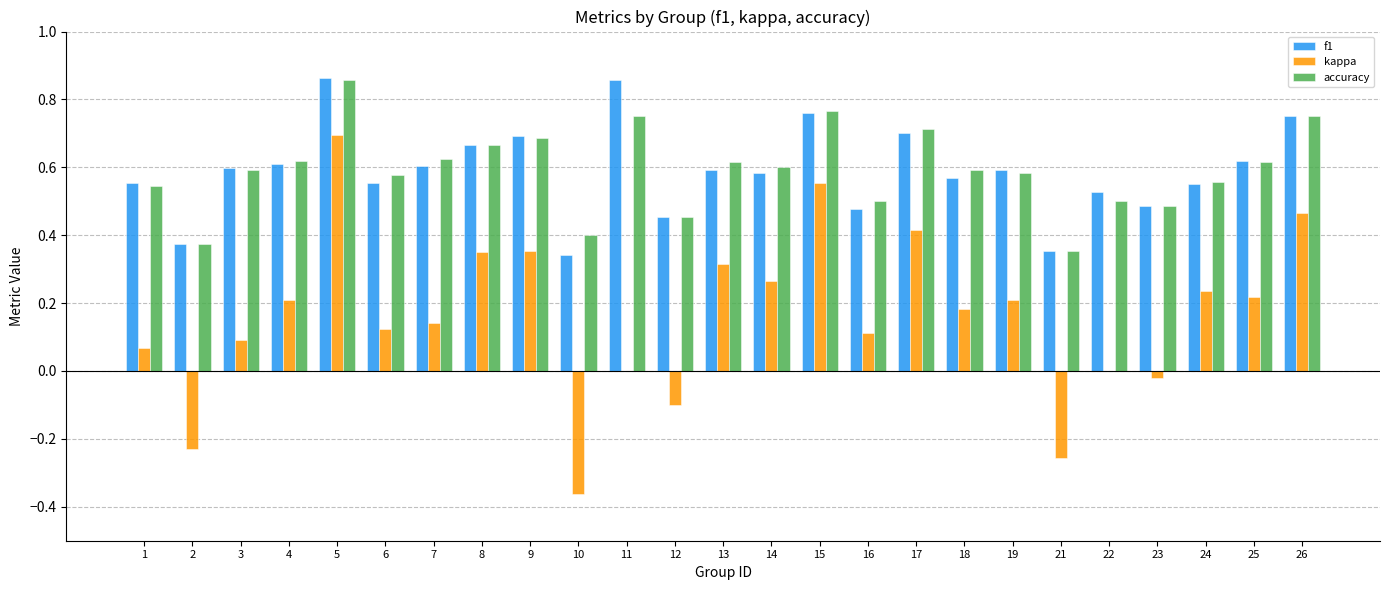

What is the sum of the accuracy values at 5 and 8?

1.5